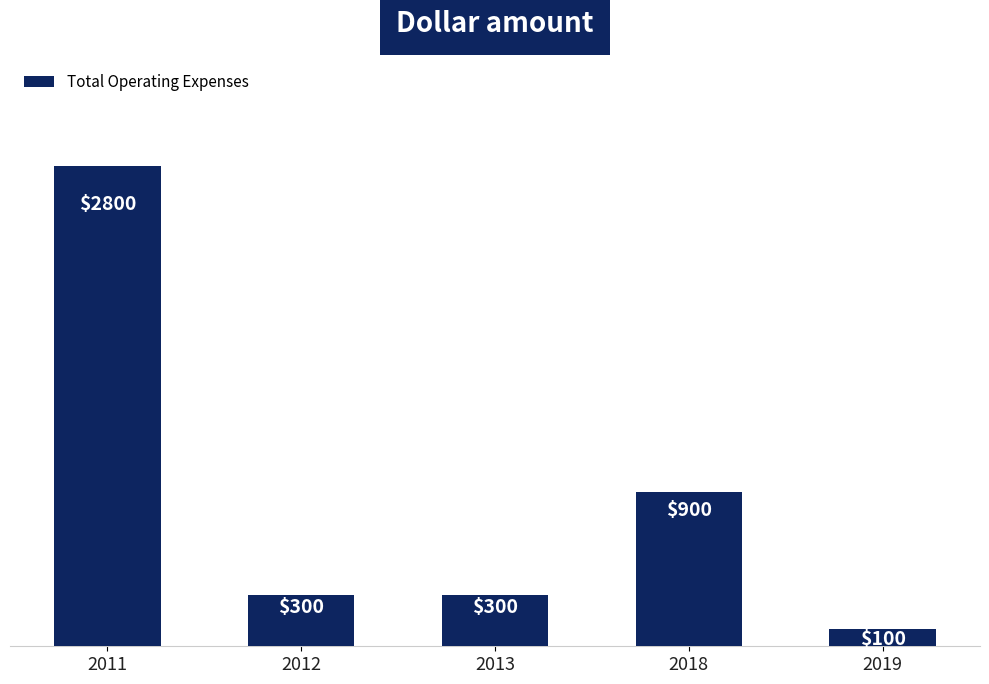

Between 2018 and 2012, which is larger?

2018